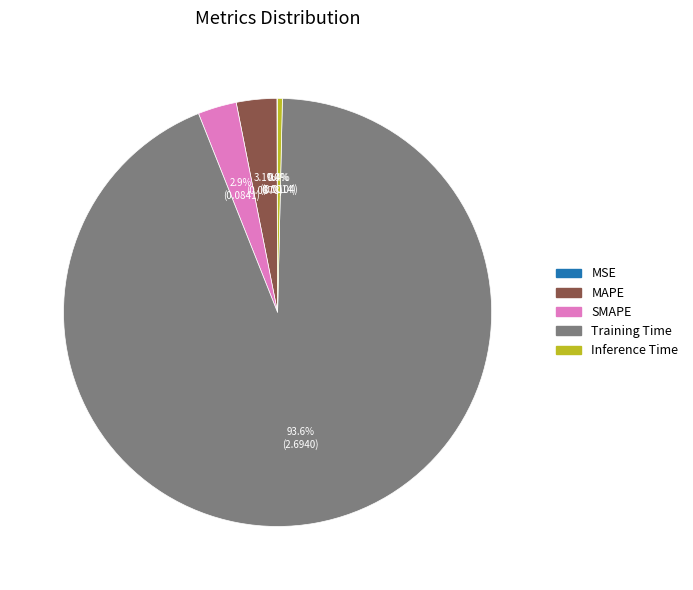

Is Training Time the majority of the pie?

Yes